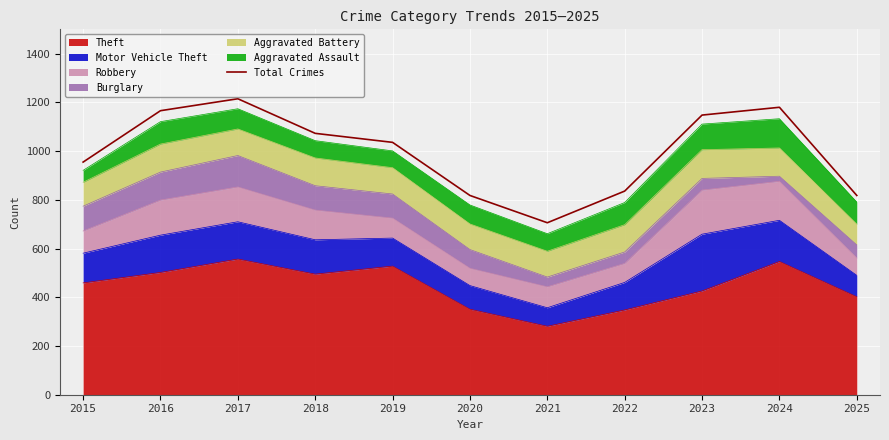

What is the difference between the maximum and minimum values?

509